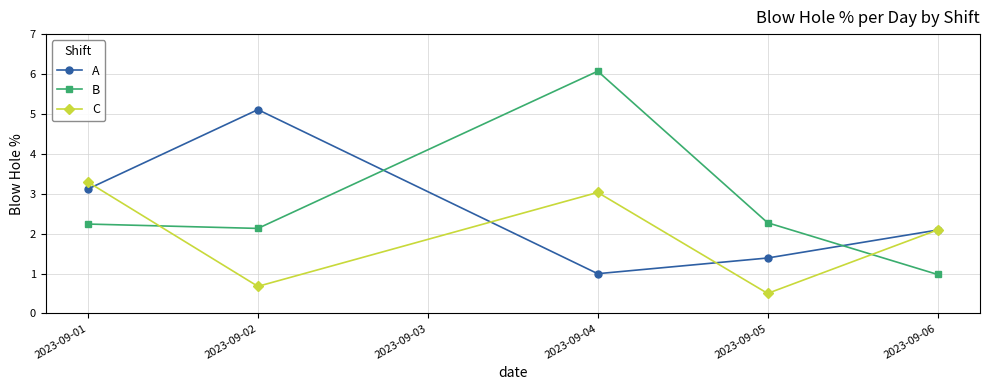

Where is the first local minimum for C?

2023-09-02